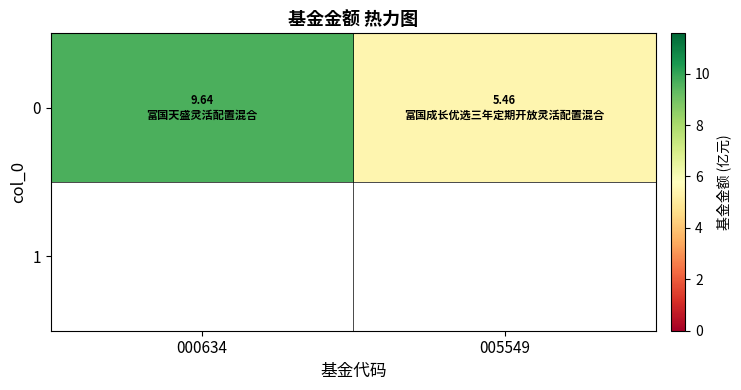

Reading right to left, transcribe all the data shown in this chart.

005549=5.5	000634=9.6